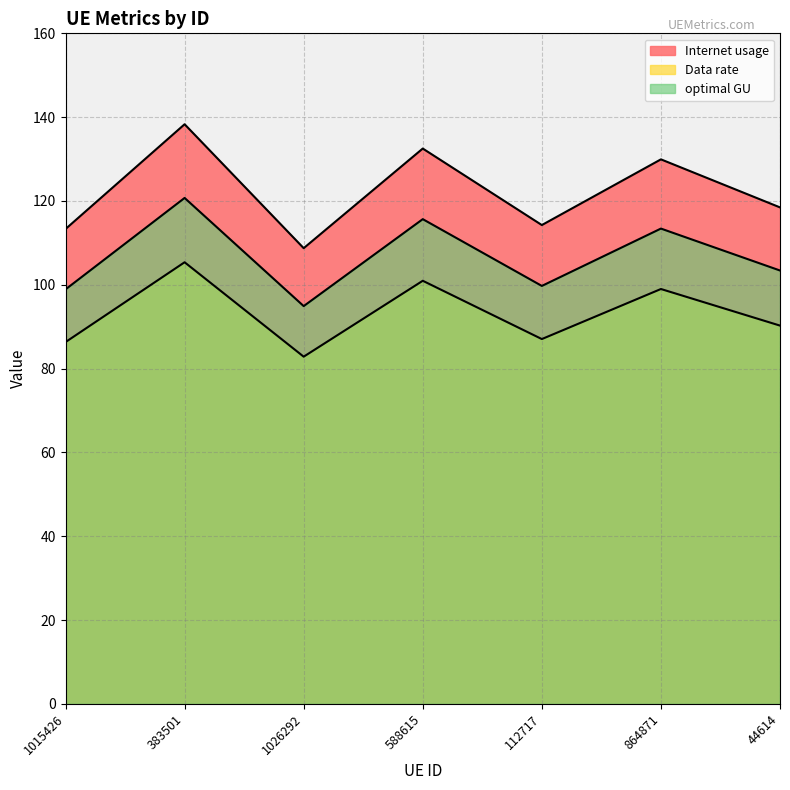

True or false: optimal GU and Internet usage cross at least once.

False